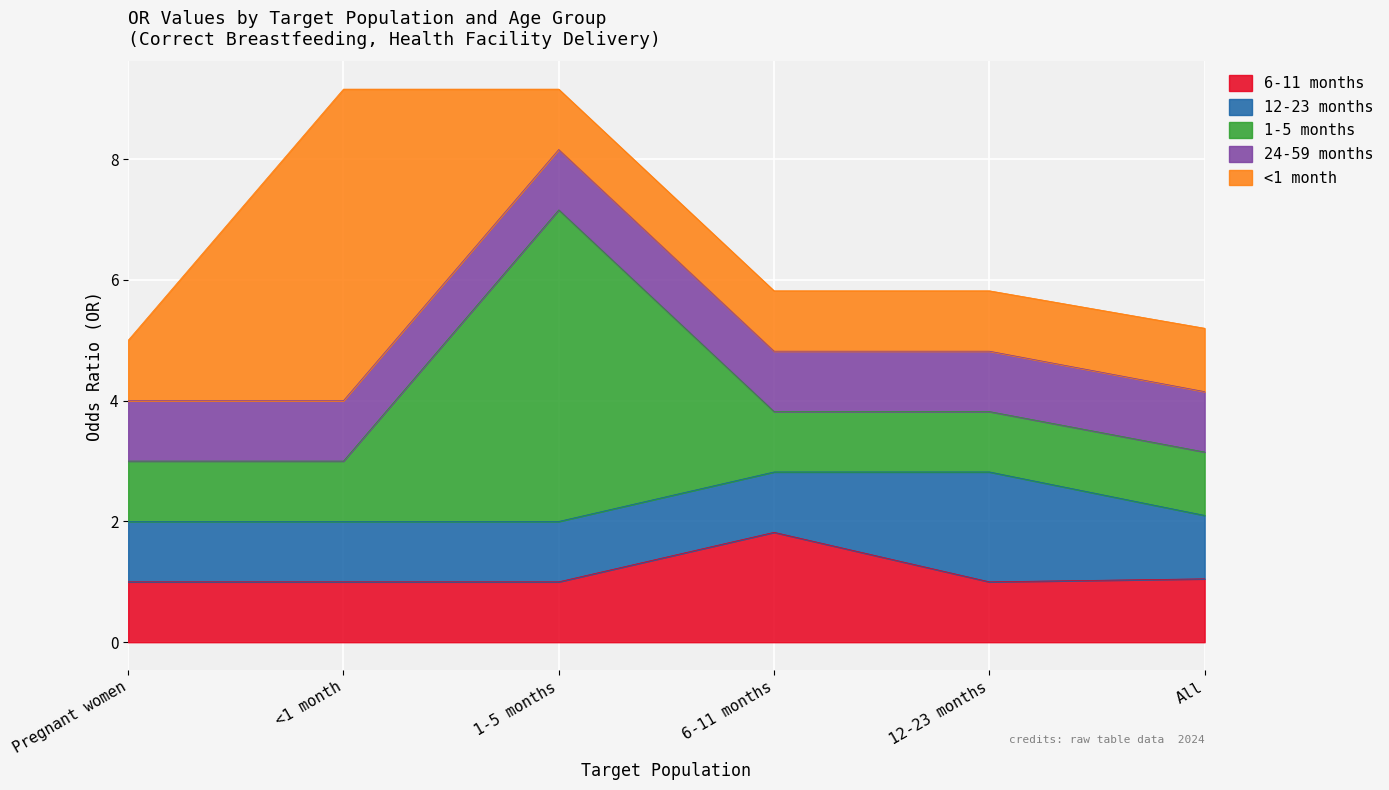

The 1-5 months series shows 8.9 at 1-5 months. True or false?

False